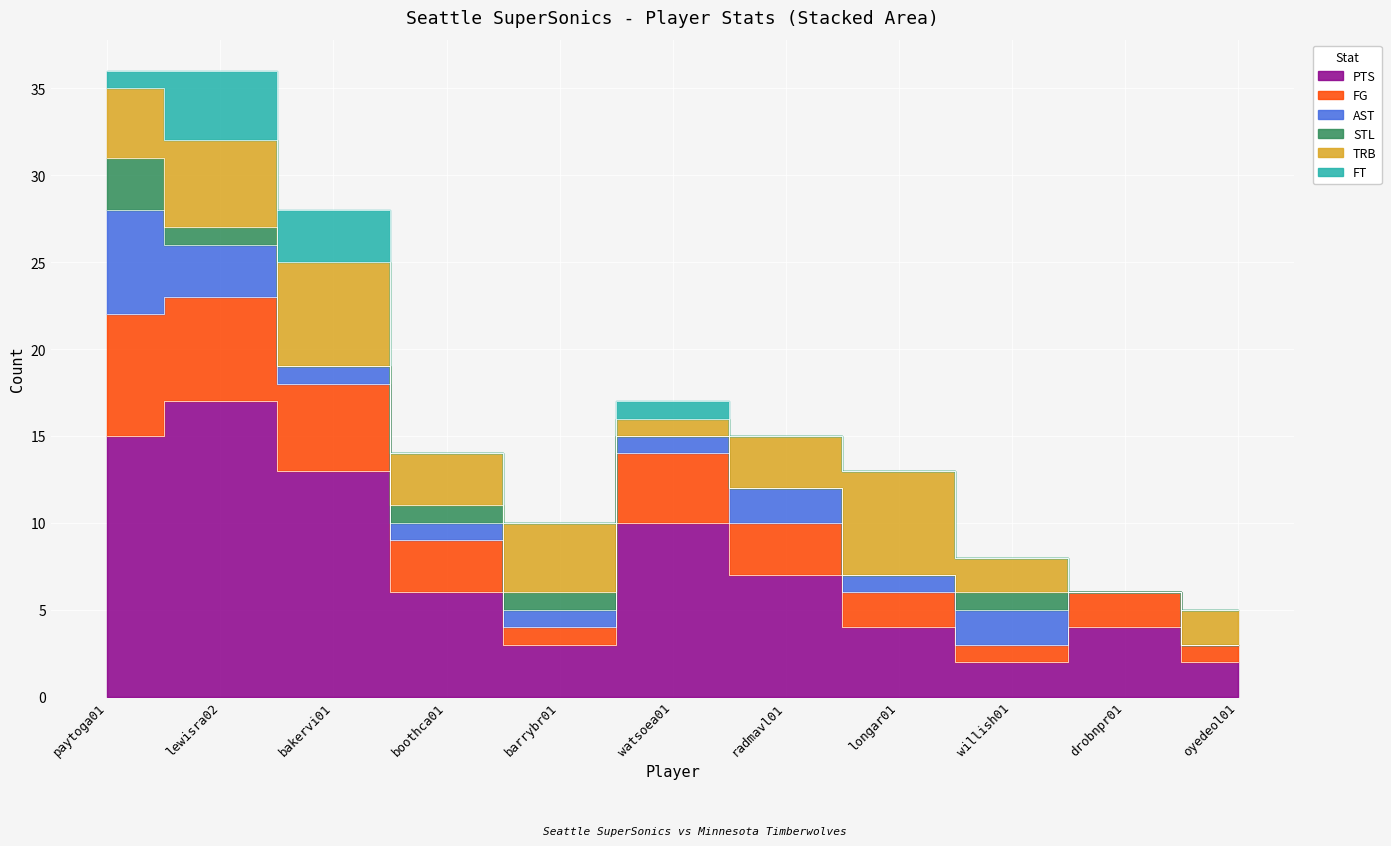

Which has a higher value, barrybr01 or radmavl01?

radmavl01